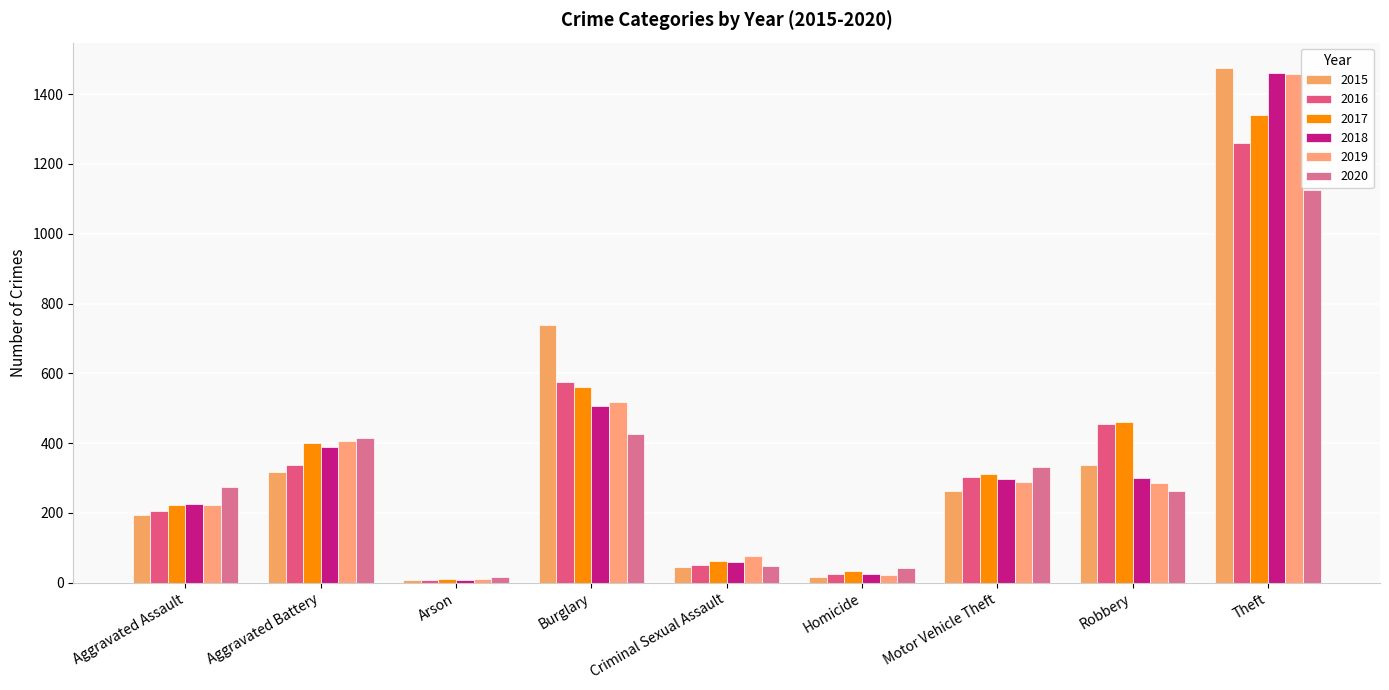

At how many categories does at least one series exceed 1316?

1